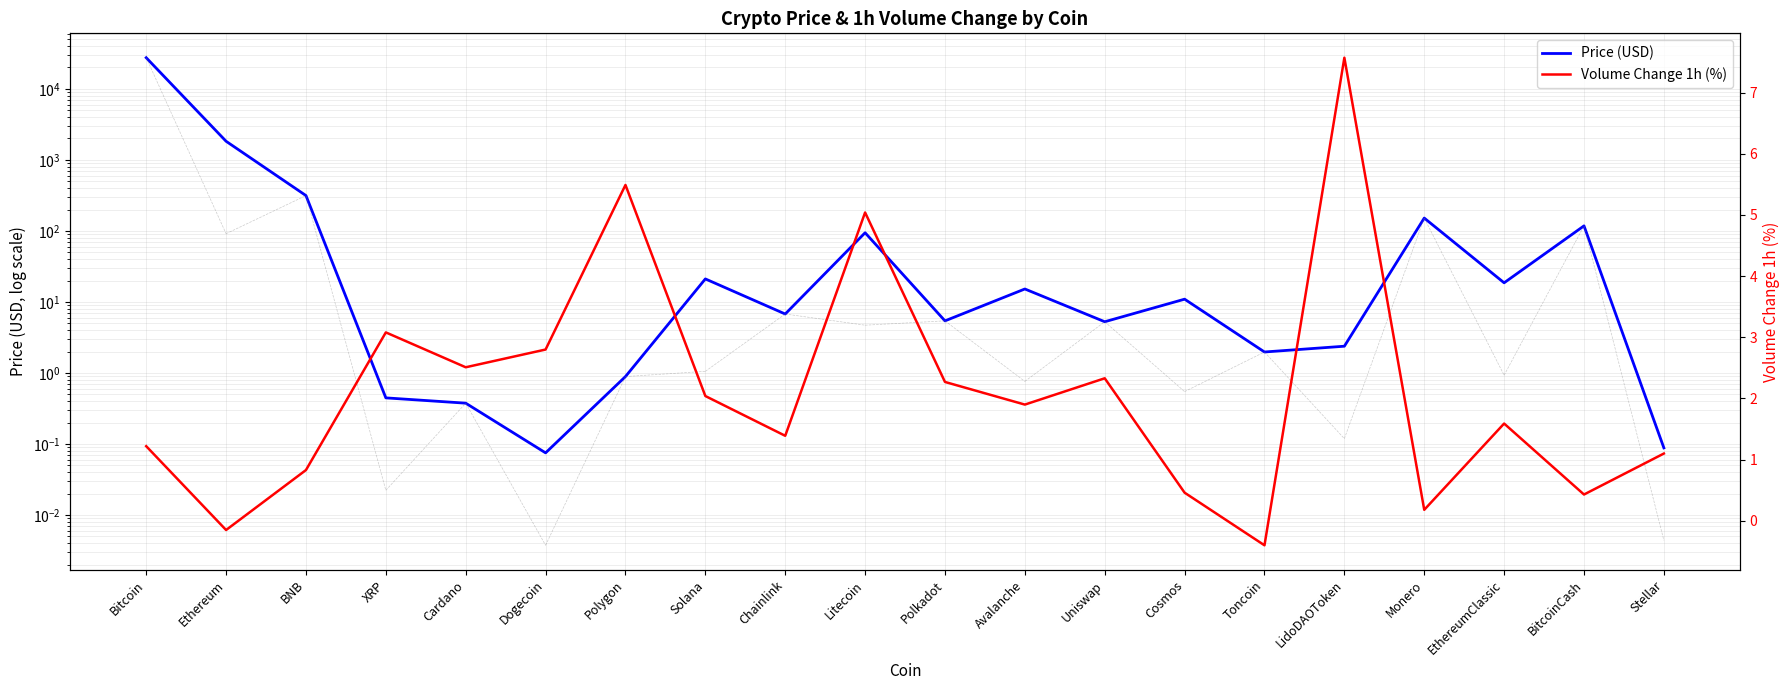

Rank the series by their average value, from lowest to highest.

Volume Change 1h (%), Price (USD)